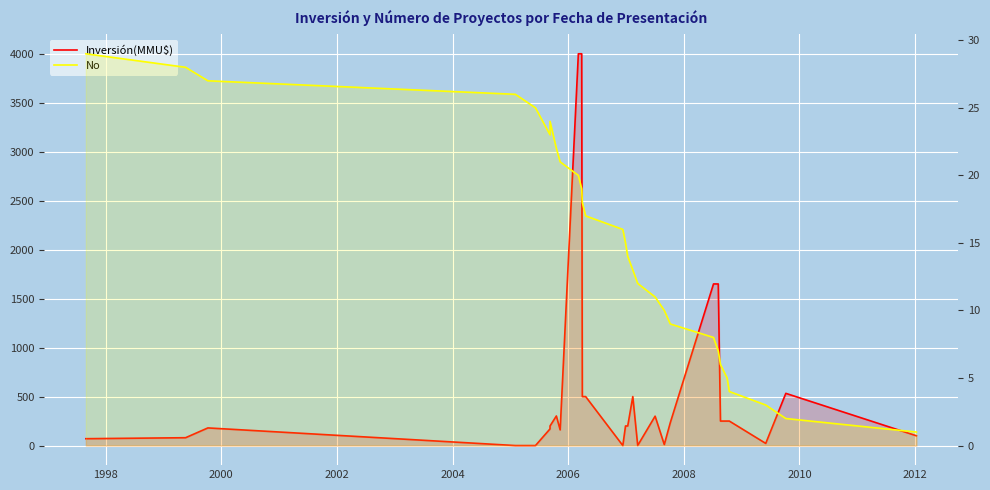

Rank the series by their maximum value, from lowest to highest.

No, Inversión(MMU$)